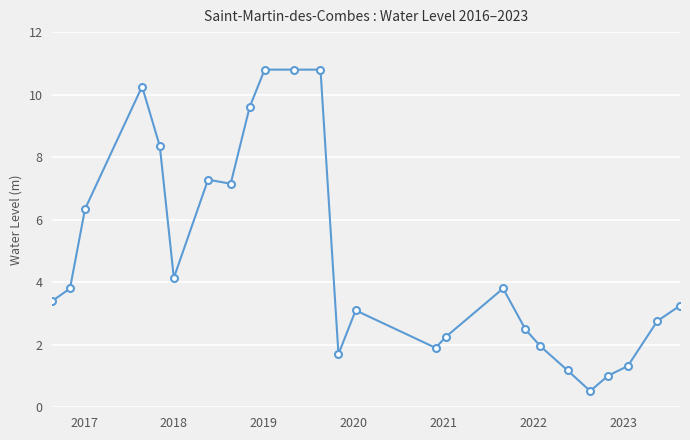

True or false: the data has more than 0 interior local peaks.

True